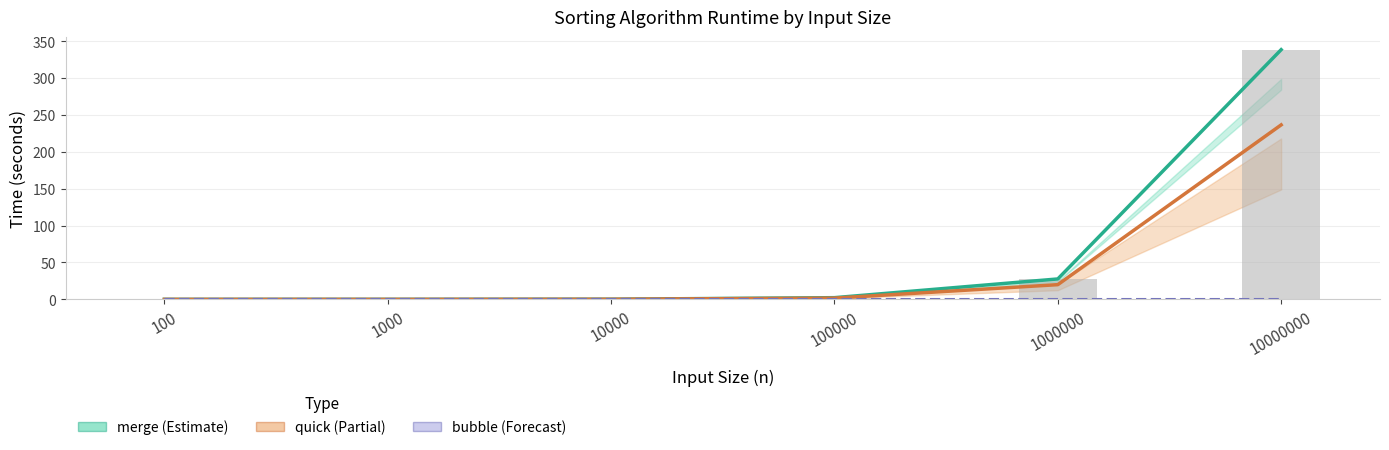

Rank the categories by merge_medio_bar value from highest to lowest.

10000000, 1000000, 100000, 10000, 1000, 100